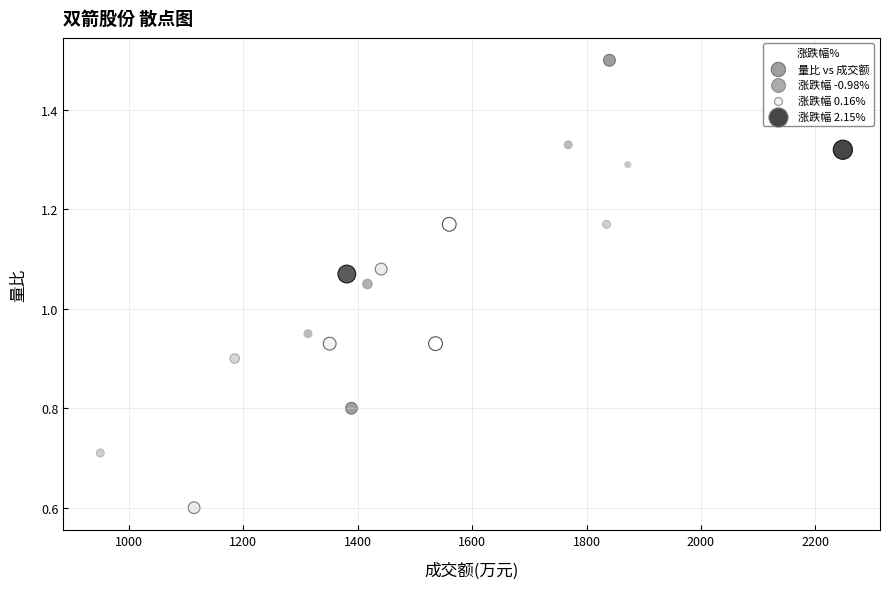

What is the range of X values (max minus min)?

1298.0